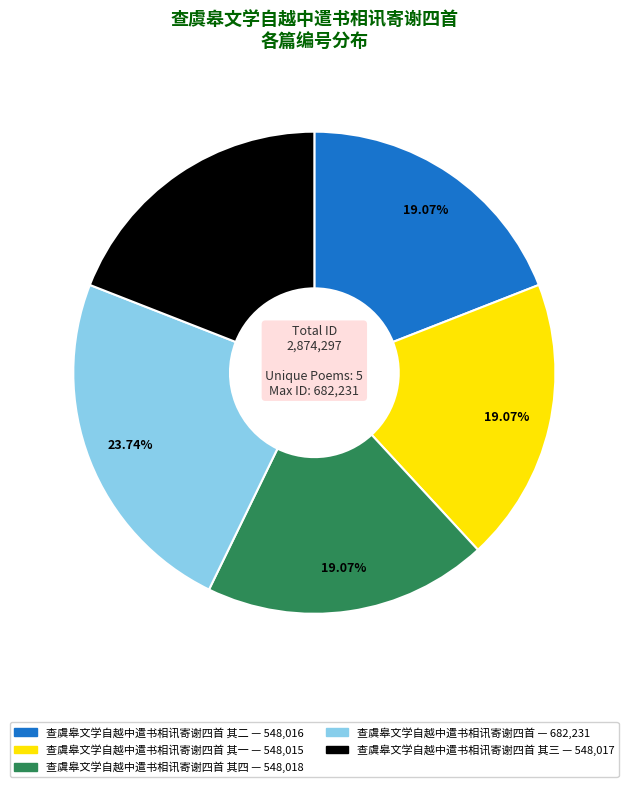

Count the number of slices in the pie.

5